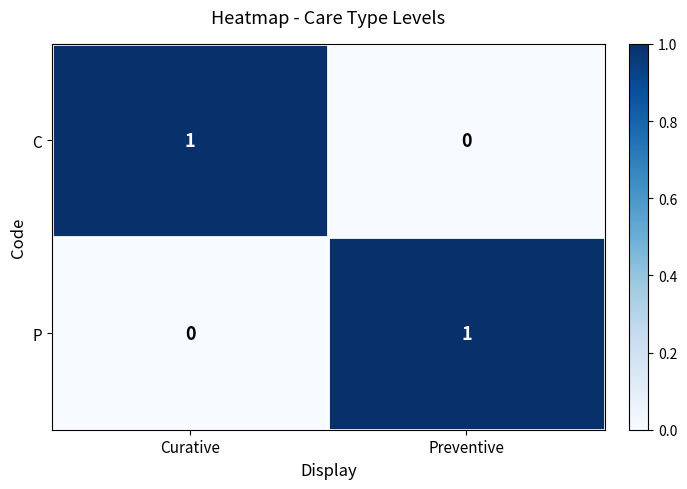

Reading right to left, transcribe all the data shown in this chart.

C: Preventive=0	Curative=1
P: Preventive=1	Curative=0